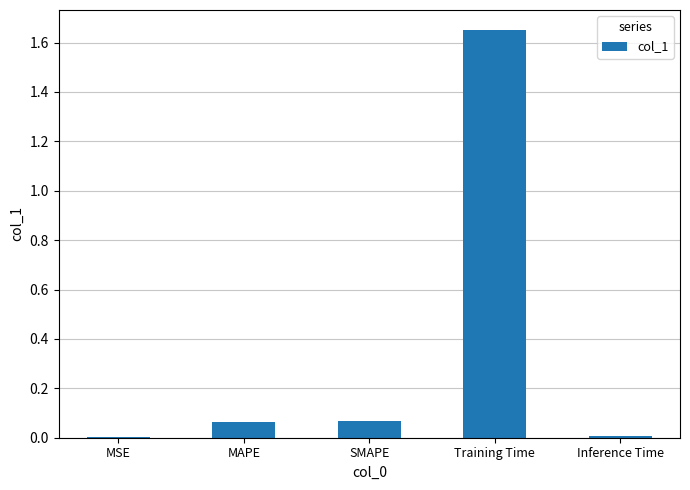

What is the sum of all values?

1.8